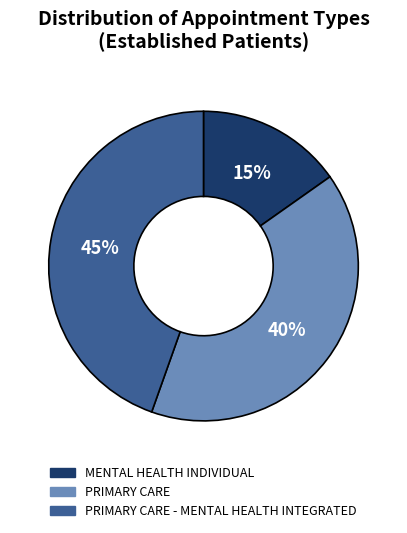

To the nearest percent, what is the average slice percentage?

33%